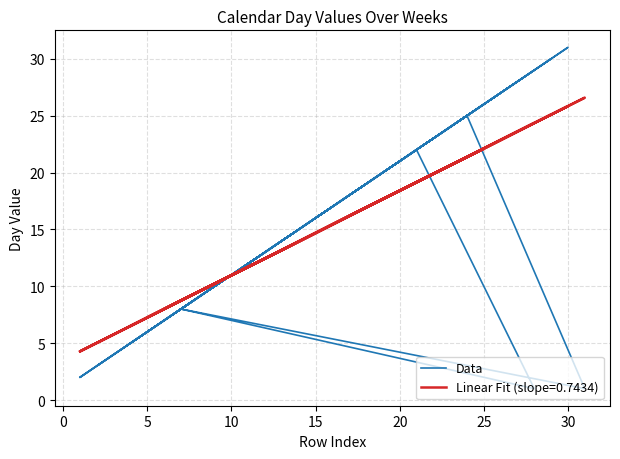

The chart shows a value of 36 at 25. True or false?

False